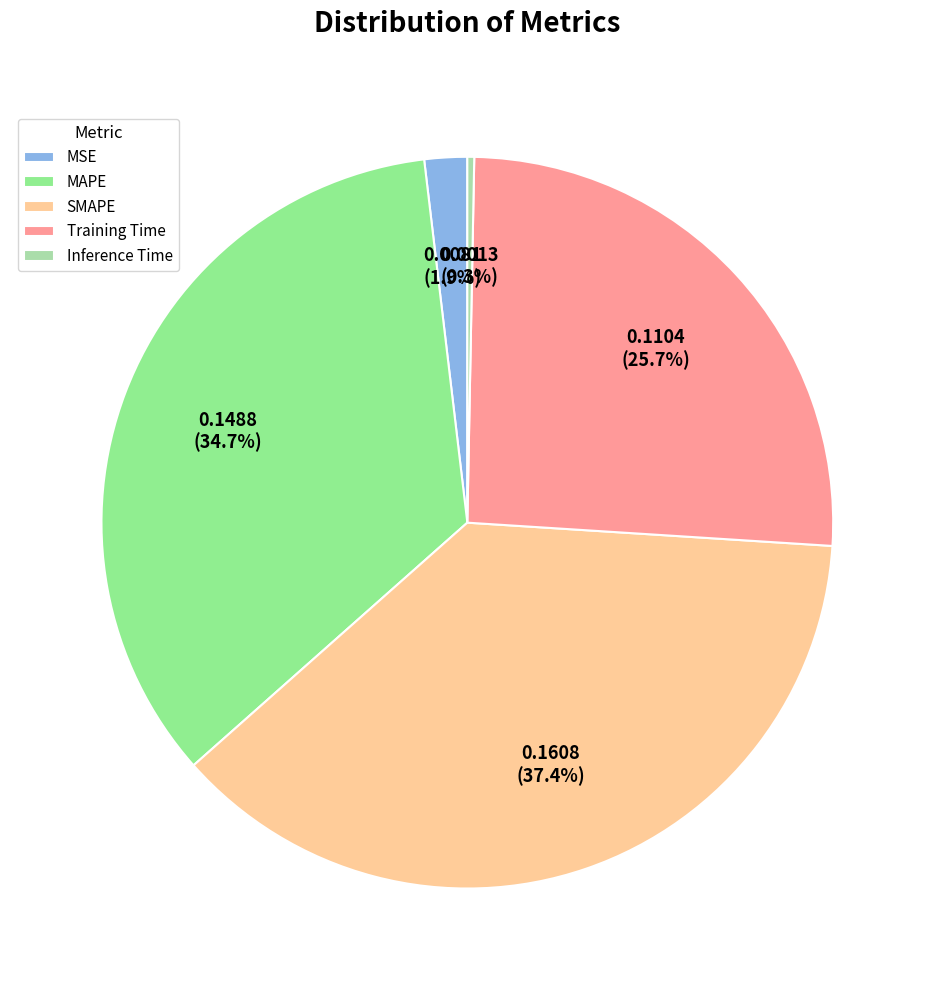

What is the total percentage of Training Time and MSE?

27.6%